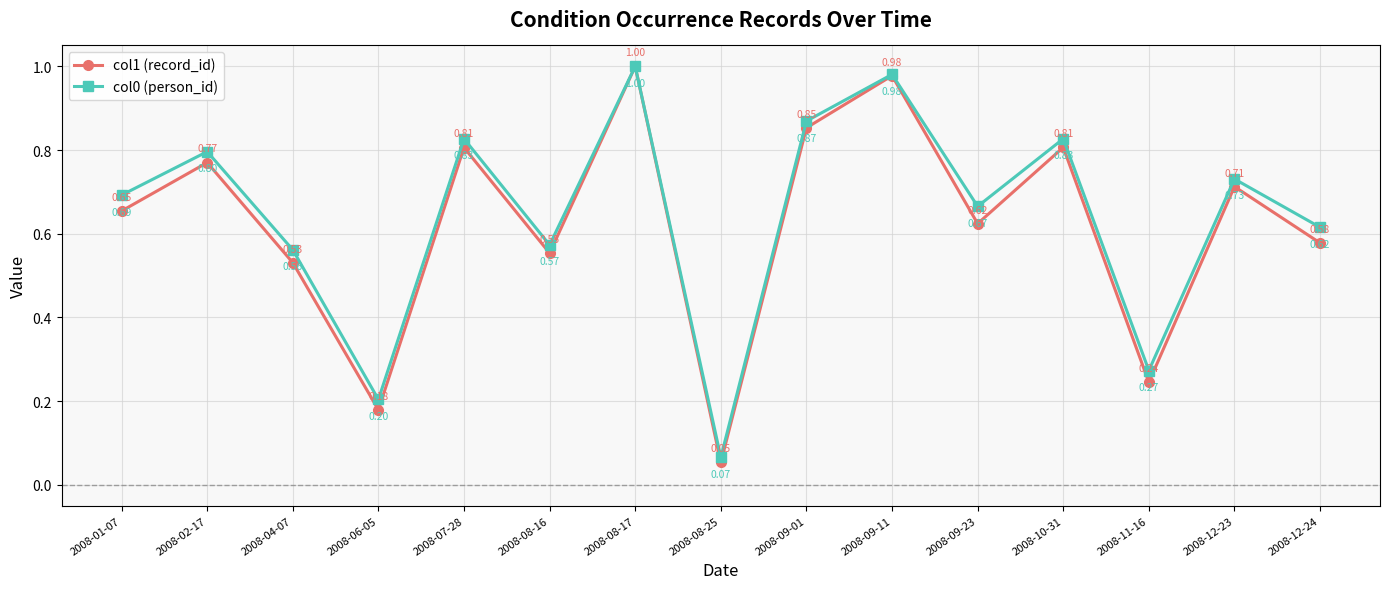

In col1 (record_id), how many points are lower than both neighbors (excluding endpoints)?

5